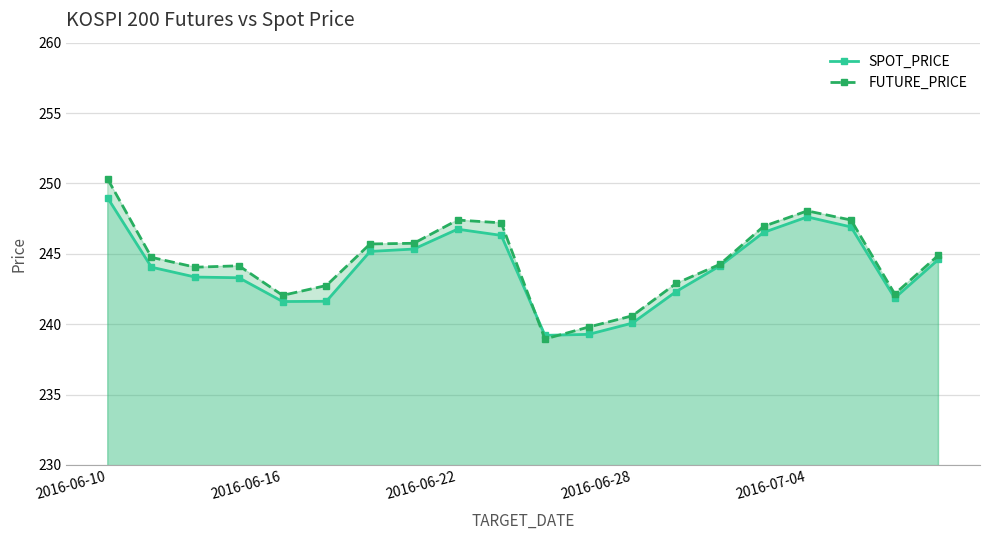

What is the value of the SPOT_PRICE point at the 14th from the left?

242.3